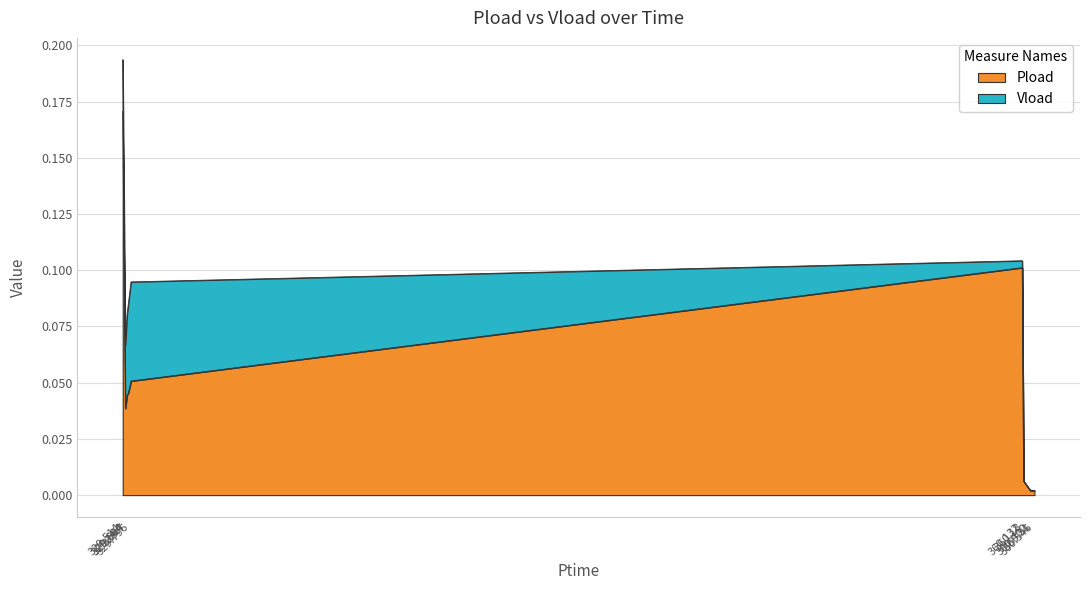

Which category has the lowest value across all series?

360.546